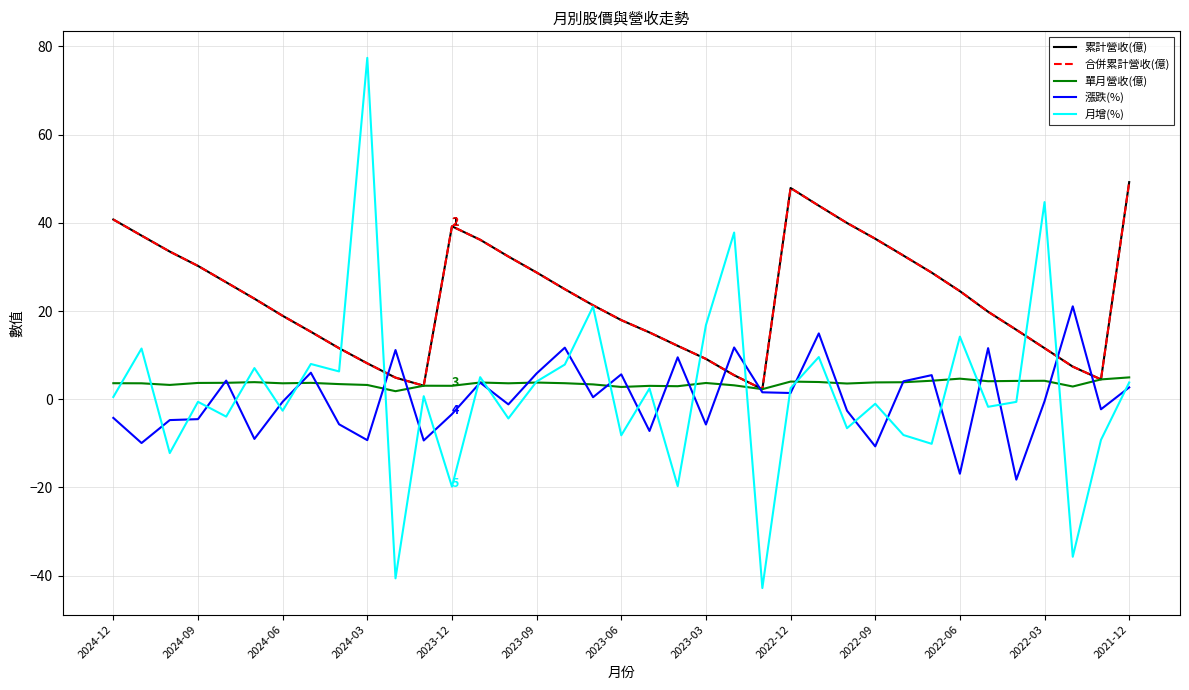

Does the chart display data point markers on the line(s)?

No